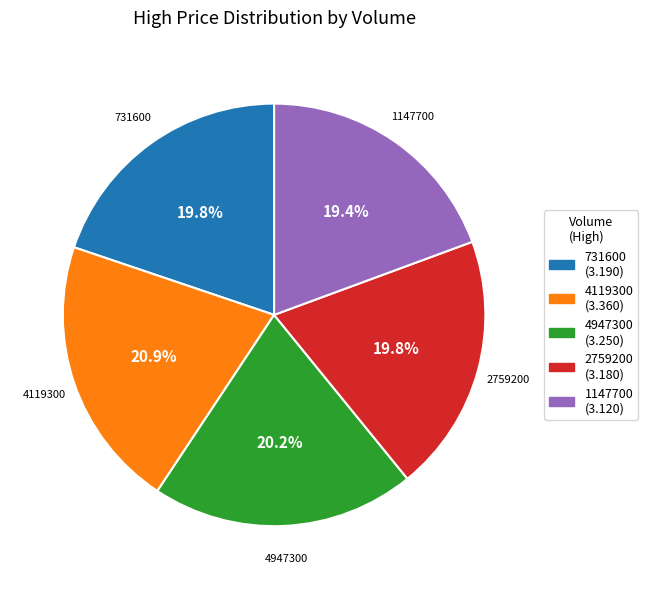

To the nearest percent, what is the average slice percentage?

20%